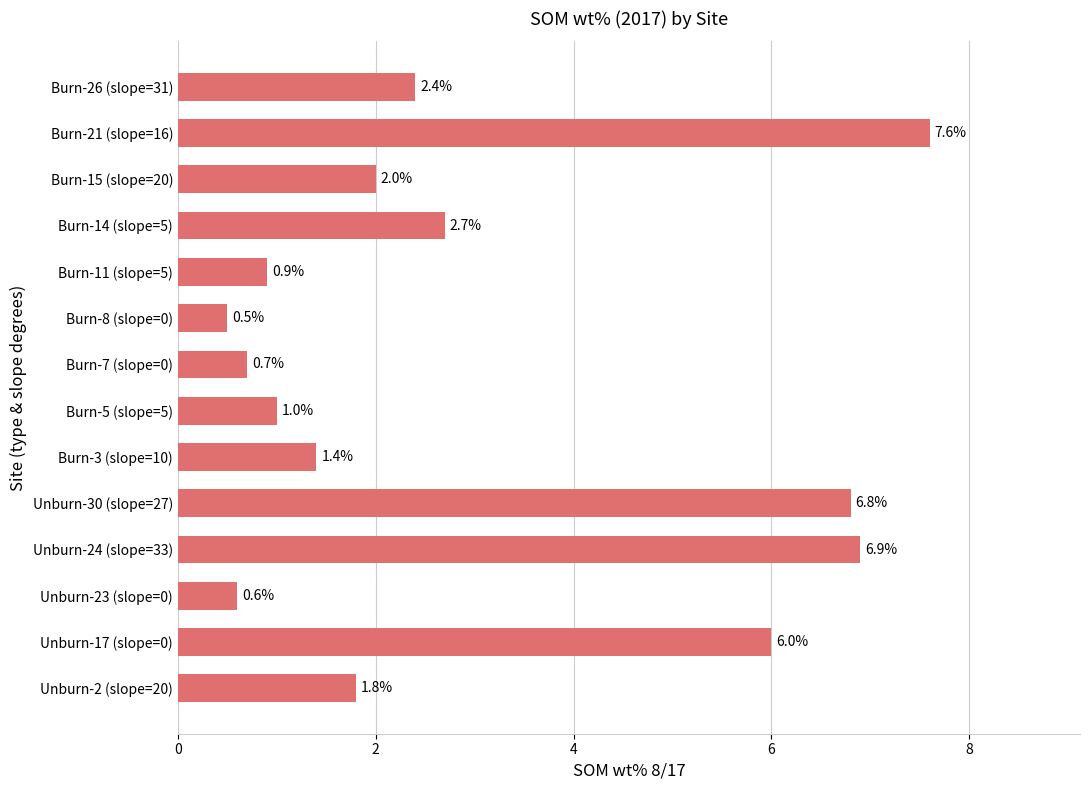

At which label is the value closest to 4?

Burn-14 (slope=5)